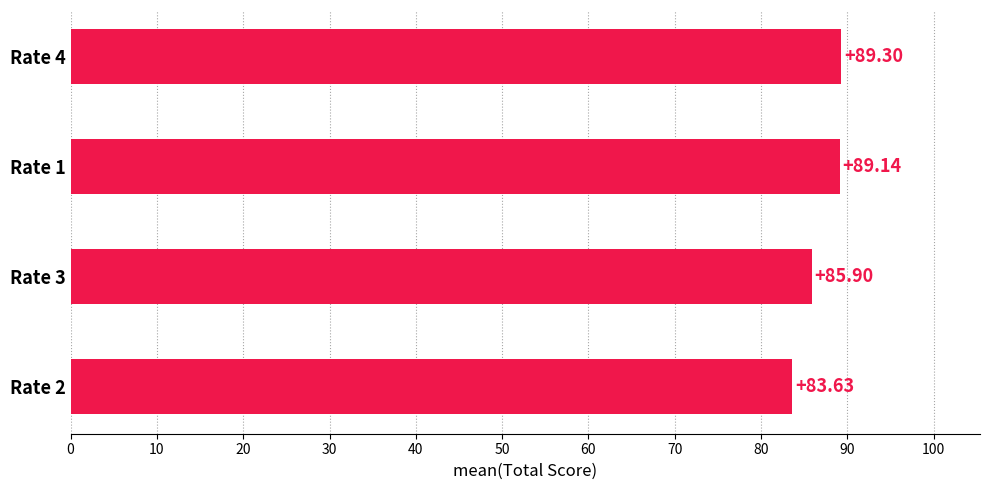

How many categories are shown in the chart?

4